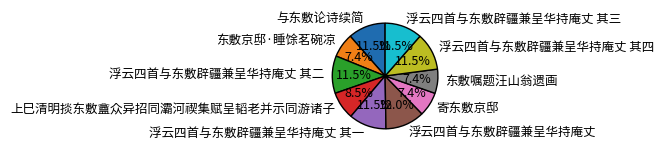

To the nearest percent, what is the difference between the 东敷京邸·睡馀茗碗凉 and 与东敷论诗续简 slice percentages?

4%